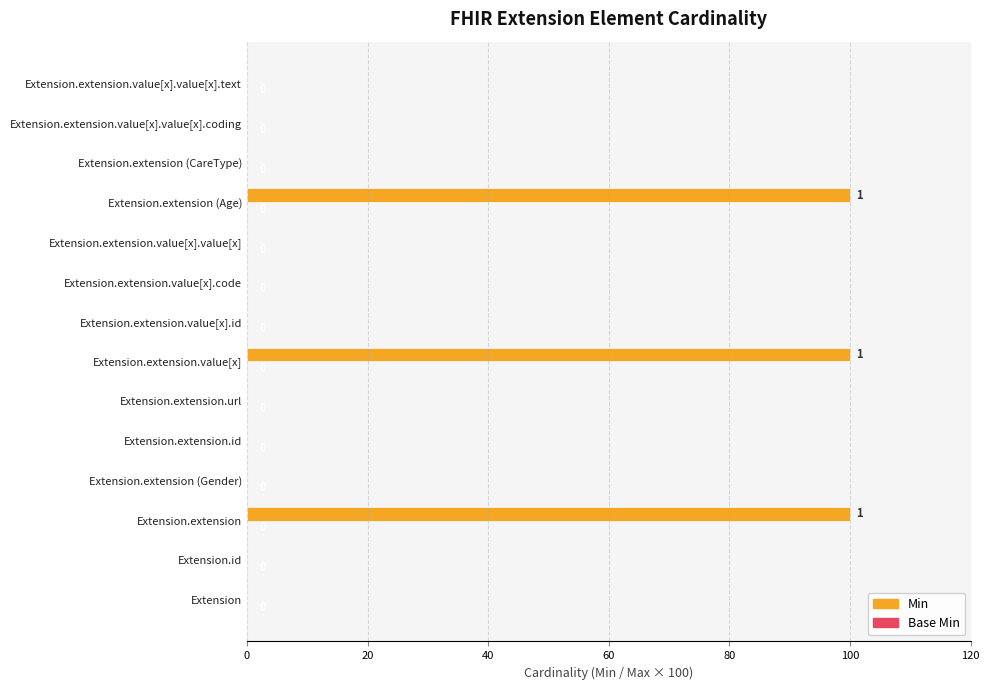

The chart shows a value of 68 at Extension.extension.url. True or false?

False